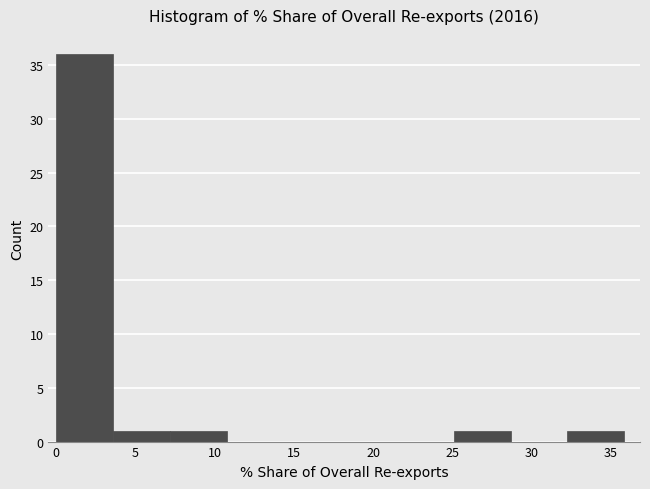

Reading left to right, transcribe this chart: for each bar, give the range it covers on the x-axis and its height. Neither the bar edges nor the heights are printed on the chart, so give them approximately, as read against the axes.

0.0 to 3.5: 36
3.5 to 7.0: 1
7.0 to 11.0: 1
11.0 to 14.5: 0
14.5 to 18.0: 0
18.0 to 21.5: 0
21.5 to 25.0: 0
25.0 to 28.5: 1
28.5 to 32.5: 0
32.5 to 36.0: 1